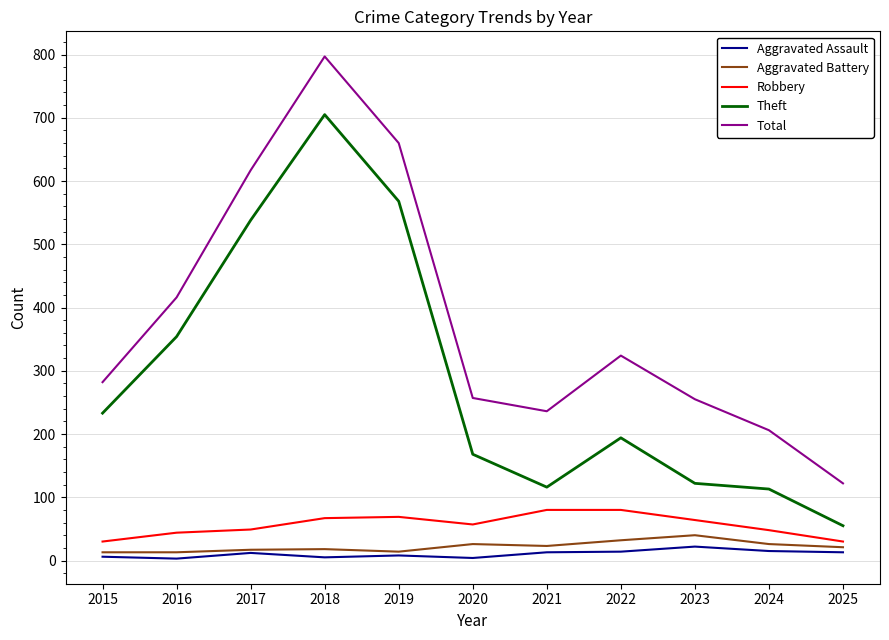

Between 2015 and 2025, which series saw the biggest shift?

Theft